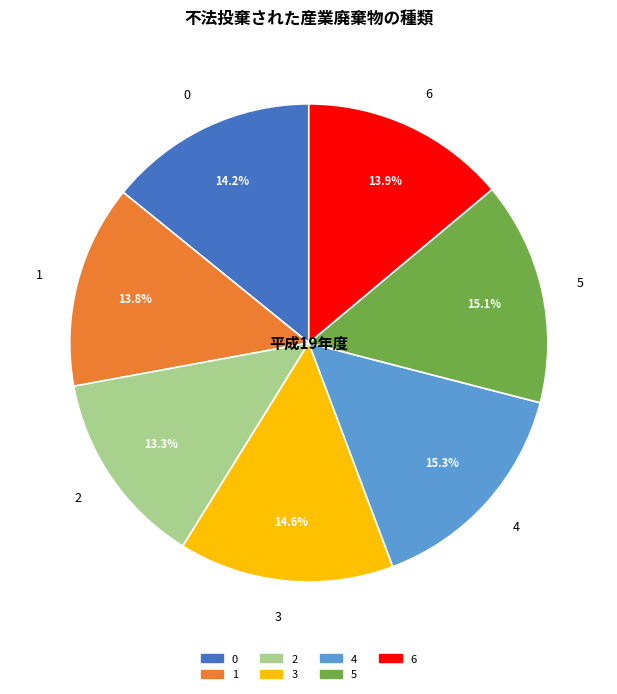

Does 5 account for over 50% of the chart?

No